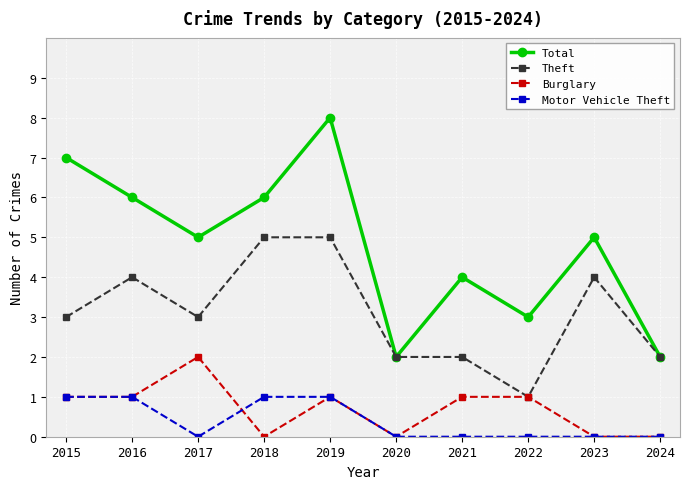

What is the total value across all series at 2024?

4